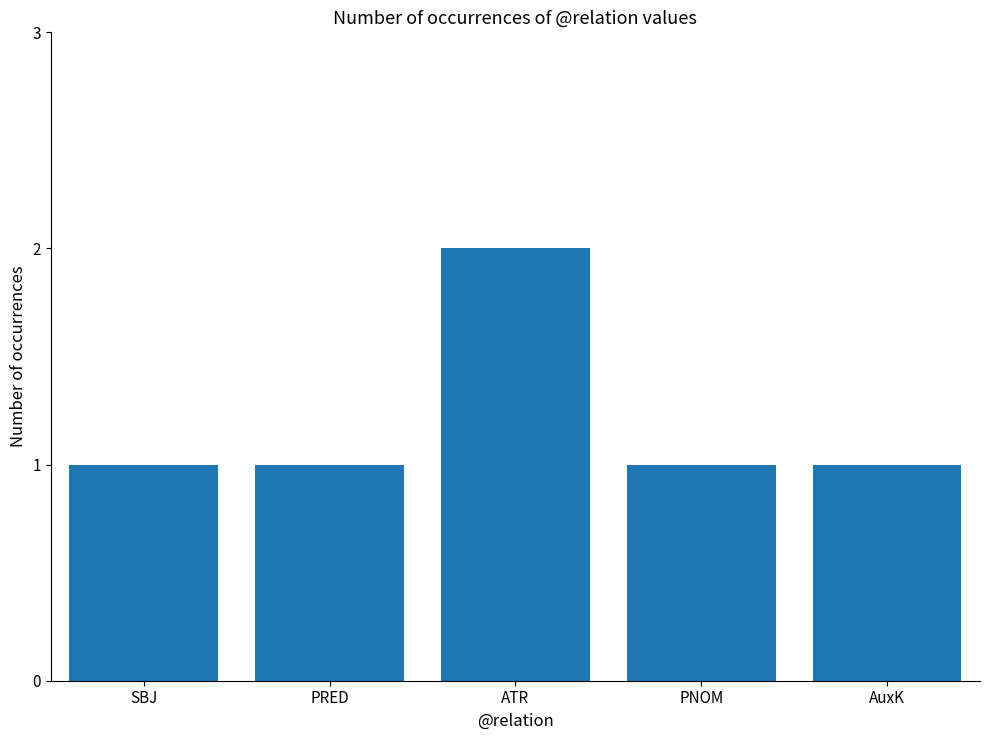

What is the difference between the maximum and minimum values?

1